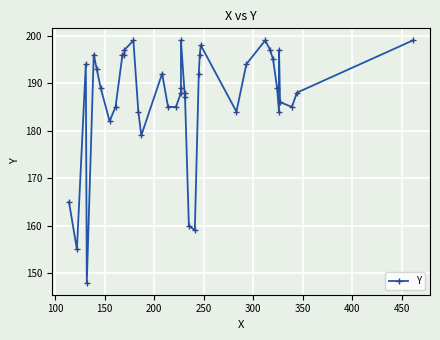

What is the maximum value shown in the chart?

199